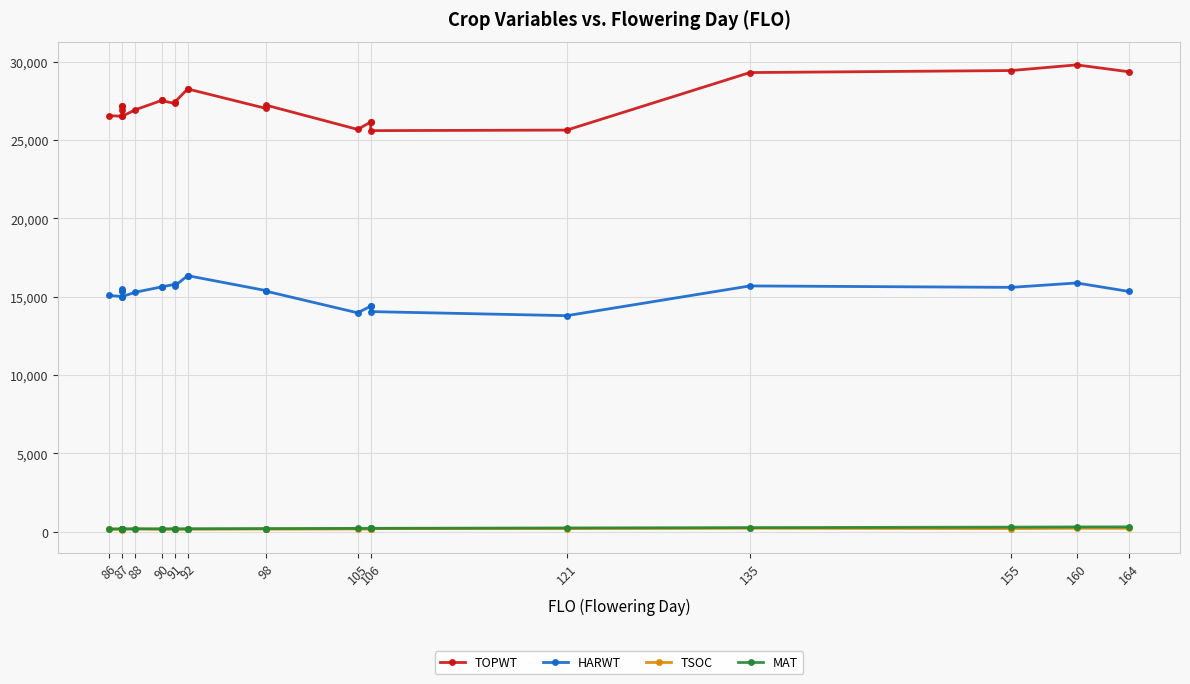

Rank the series at 87 from highest to lowest value.

TOPWT, HARWT, MAT, TSOC